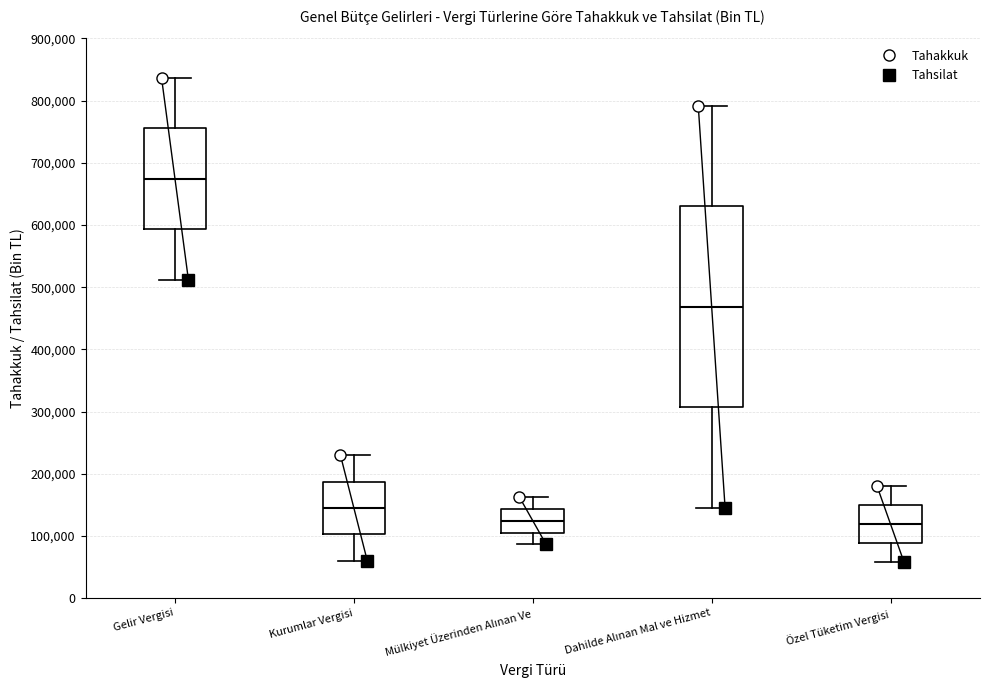

Reading left to right, read every box against the y-axis: the position of its median line, the range the box covers, and the ends of its whiskers. The values are not printed on the chart, so give them approximately, as read against the axis.

Gelir Vergisi: median 670000, box 590000 to 760000, whiskers 510000 to 840000
Kurumlar Vergisi: median 140000, box 100000 to 190000, whiskers 60000 to 230000
Mülkiyet Üzerinden Alınan Ve: median 120000, box 110000 to 140000, whiskers 90000 to 160000
Dahilde Alınan Mal ve Hizmet: median 470000, box 310000 to 630000, whiskers 150000 to 790000
Özel Tüketim Vergisi: median 120000, box 90000 to 150000, whiskers 60000 to 180000